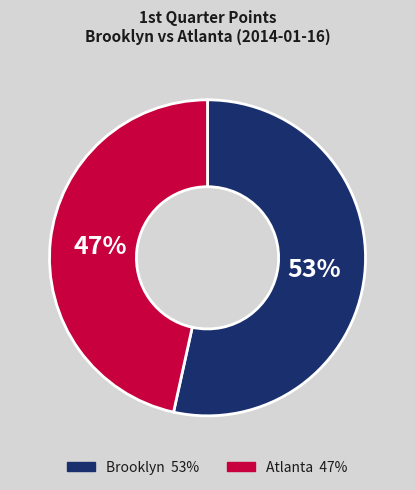

To the nearest percent, what is the average slice percentage?

50%